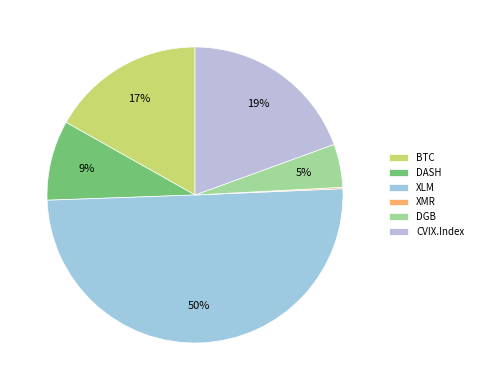

To the nearest percent, what portion does DASH represent?

9%